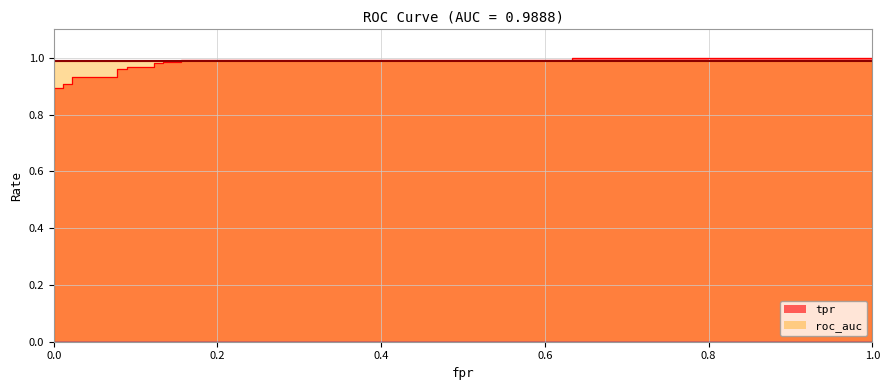

True or false: there are more than 0 points higher than both neighbors.

False